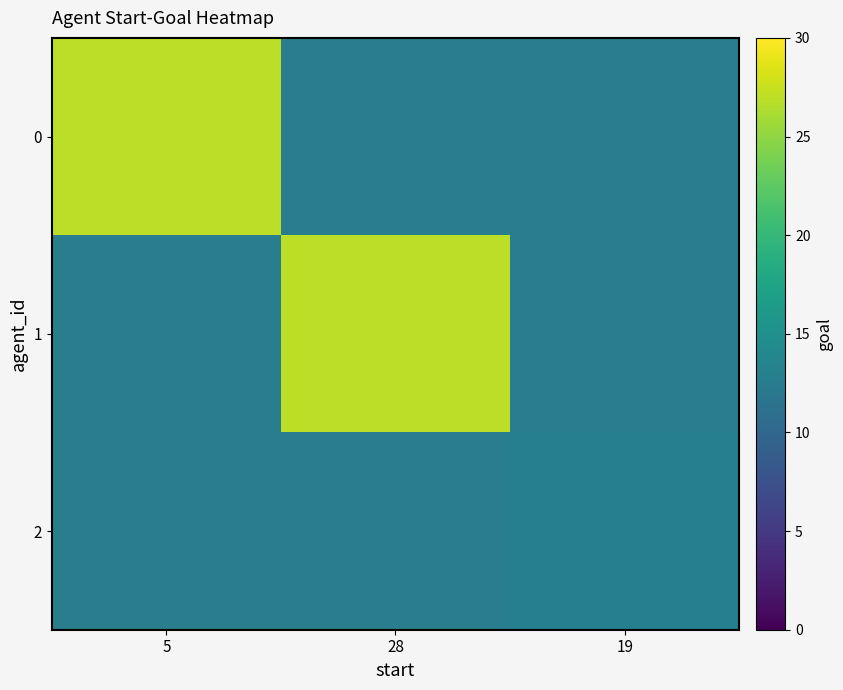

At how many categories does at least one series exceed 15?

2